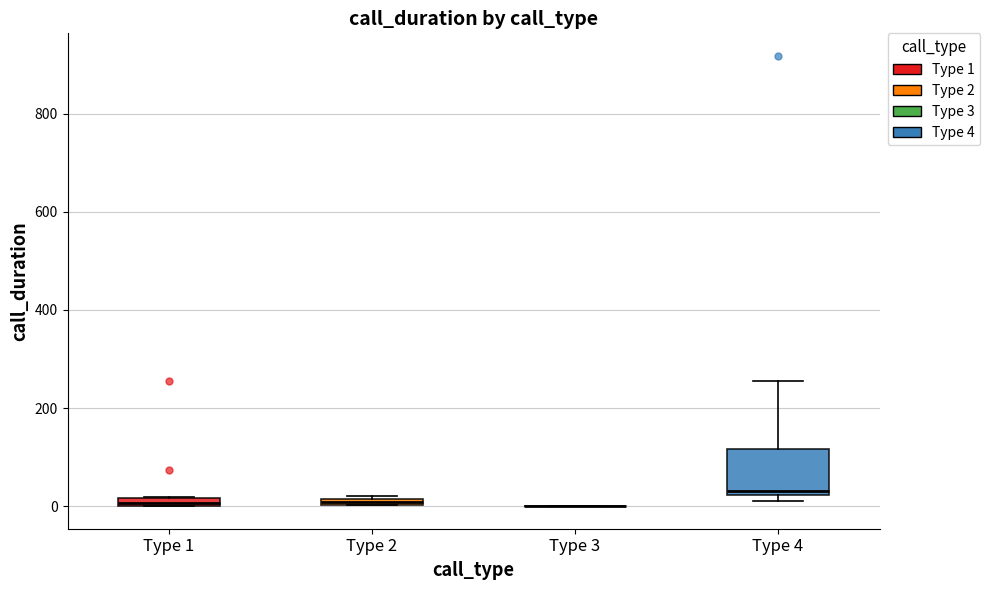

Which box is the tallest, from its lower edge to its upper edge?

Type 4